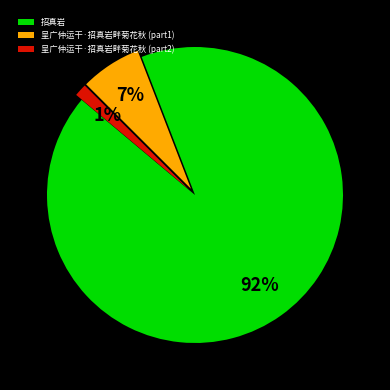

Which has a higher value, 呈广仲运干·招真岩畔菊花秋 (part1) or 招真岩?

招真岩